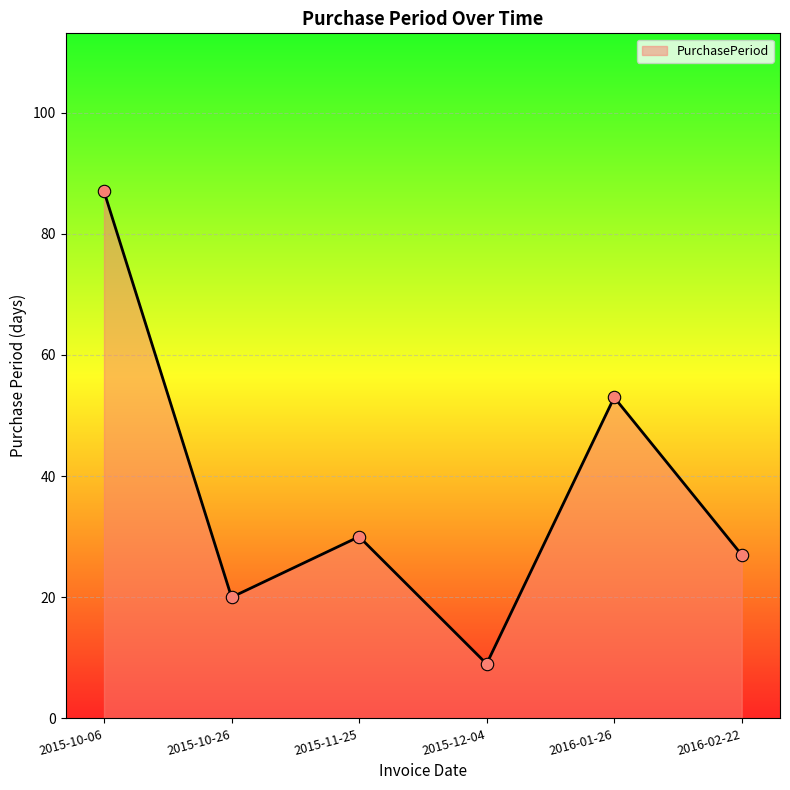

What is the change in value from 2015-12-04 to 2016-01-26?

+44